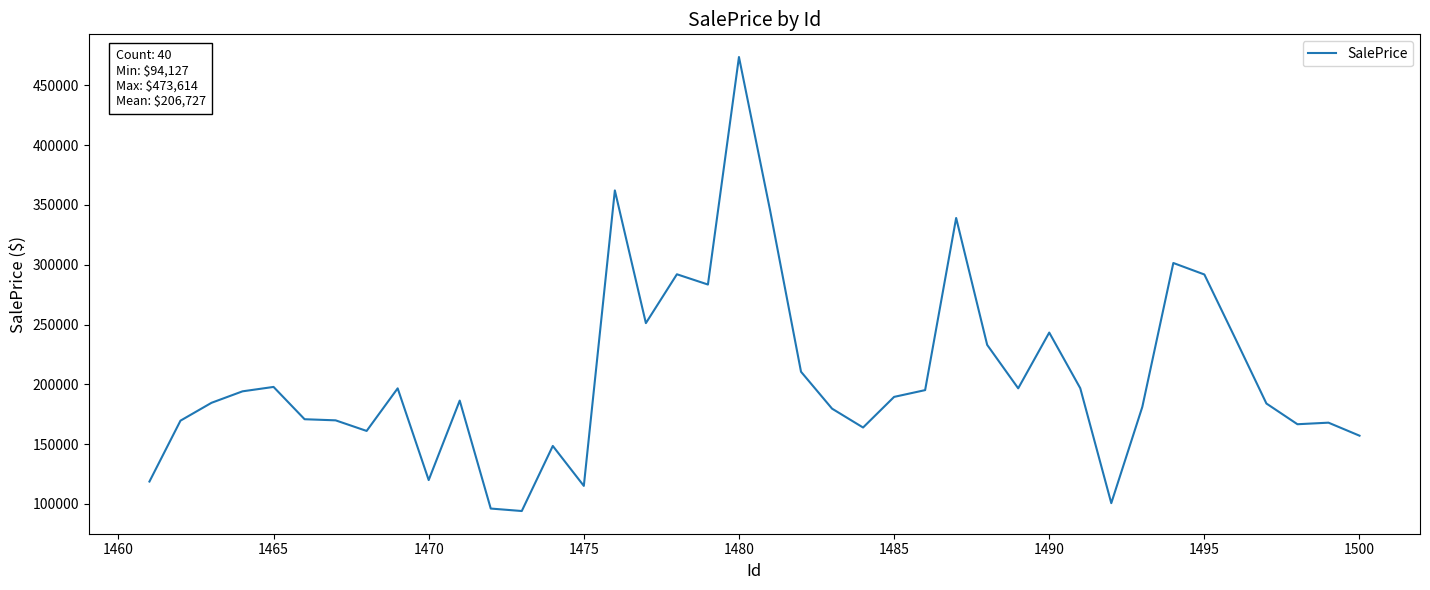

What is the difference between the maximum and minimum values?

379487.4